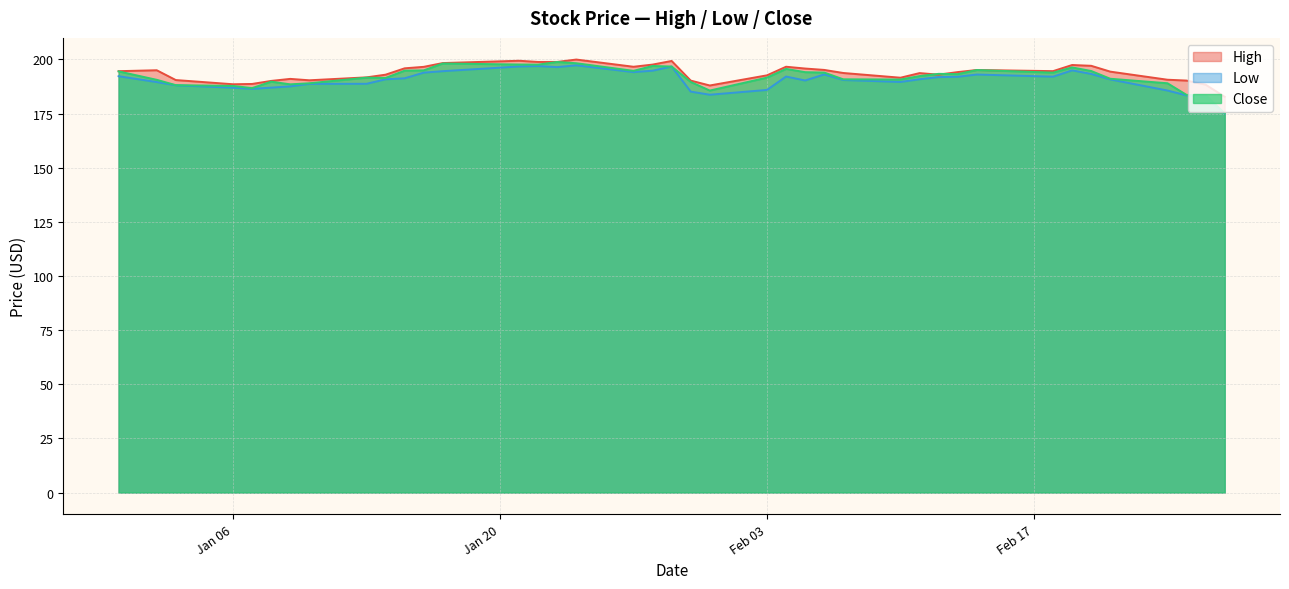

Which series has the widest spread of values?

Close